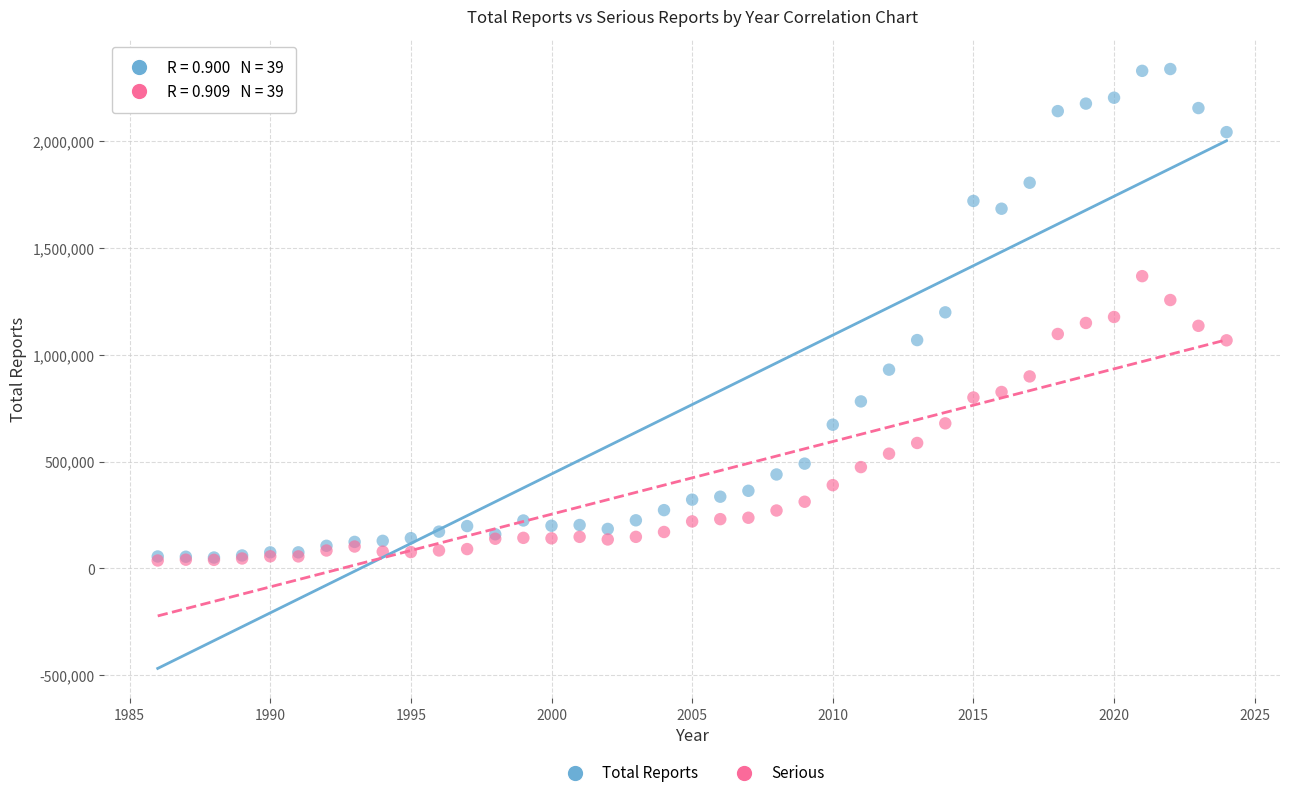

Which series reaches the maximum Y coordinate?

Total Reports